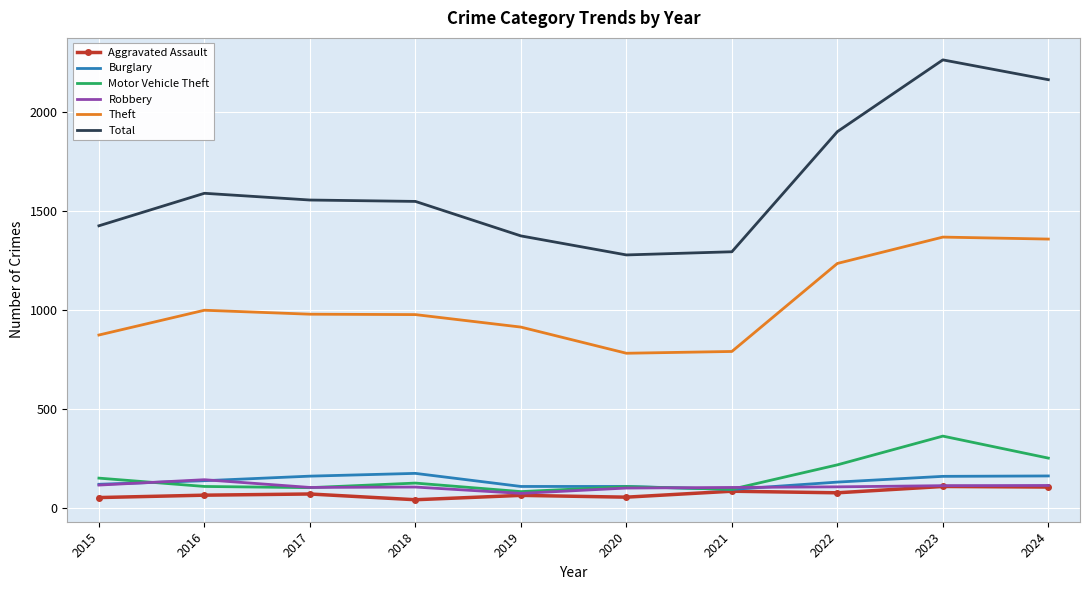

True or false: Theft and Aggravated Assault intersect in this chart.

False